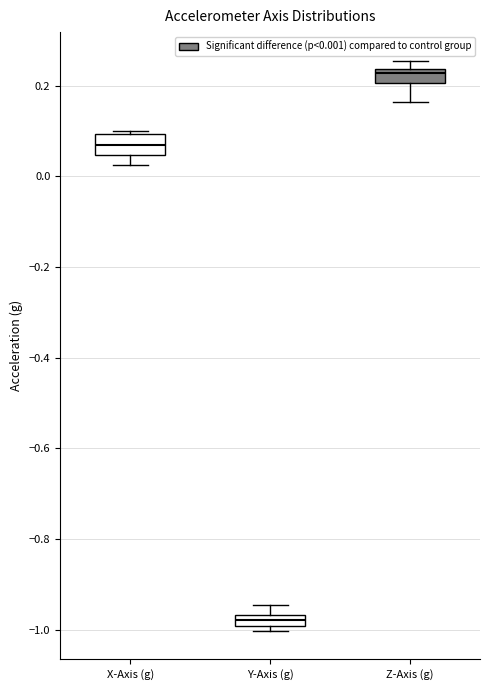

Where does the lower whisker of the box for X-Axis (g) end on the y-axis? The values are not printed on the chart, so give them approximately, as read against the axis.

0.02